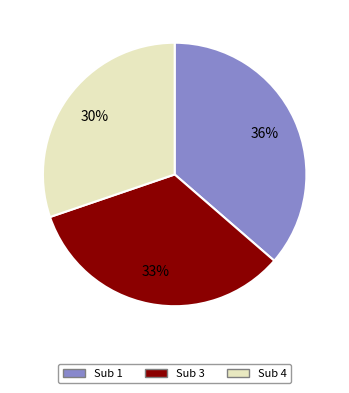

How many slices are in this pie chart?

3